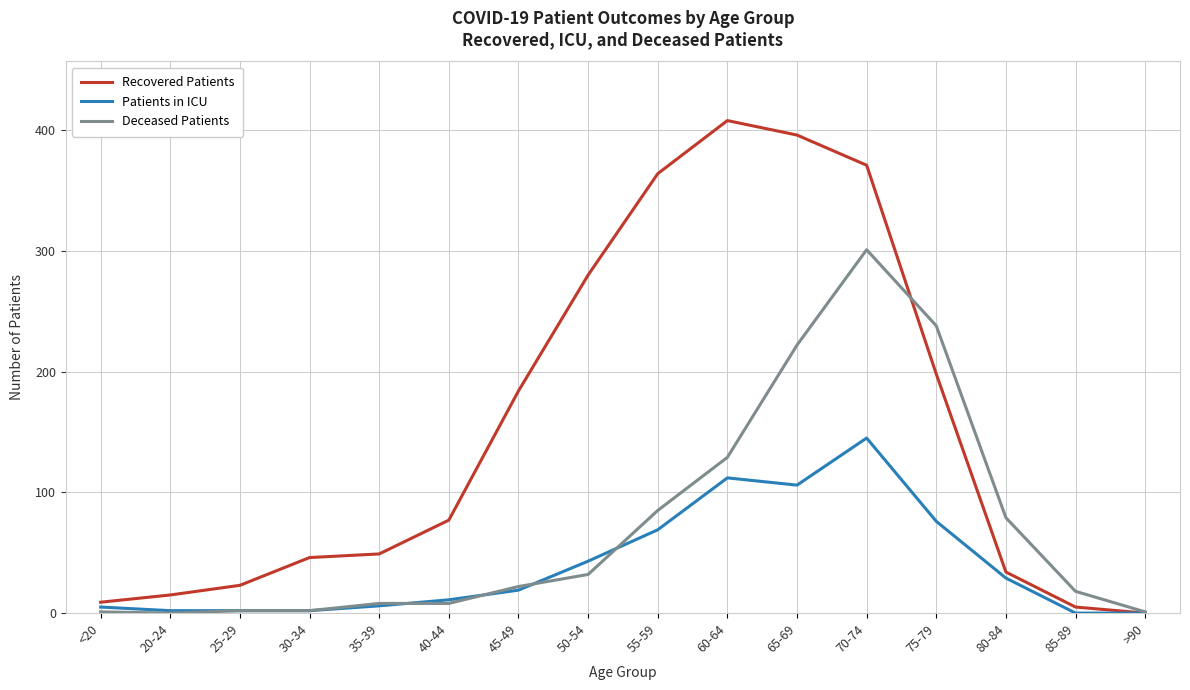

What is the difference between the highest and lowest values at 50-54?

248